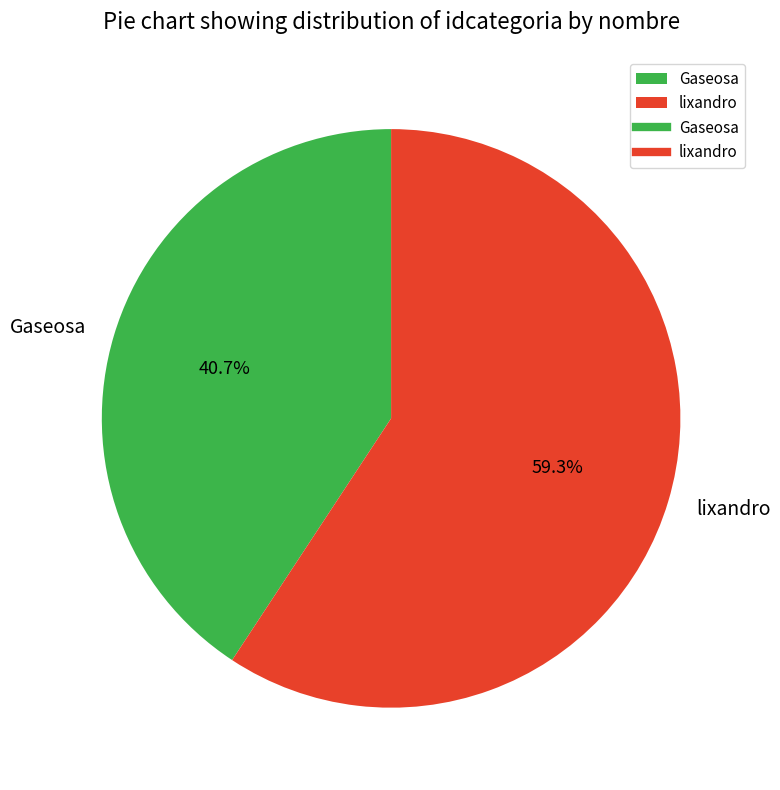

Count the number of slices in the pie.

2